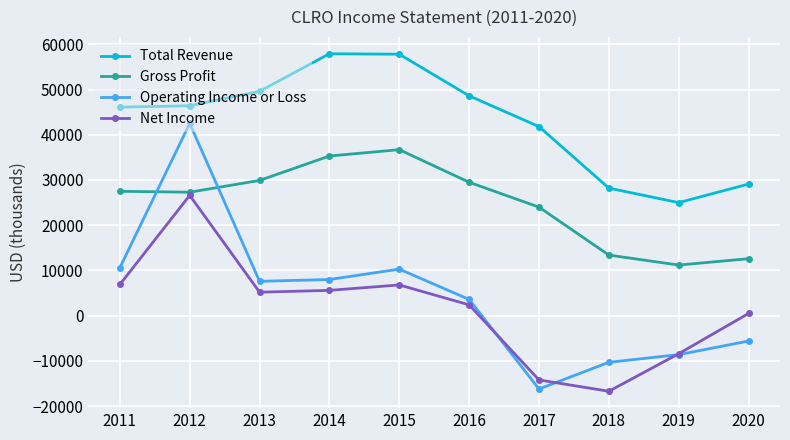

Which category has the lowest value in the Total Revenue series?

2019